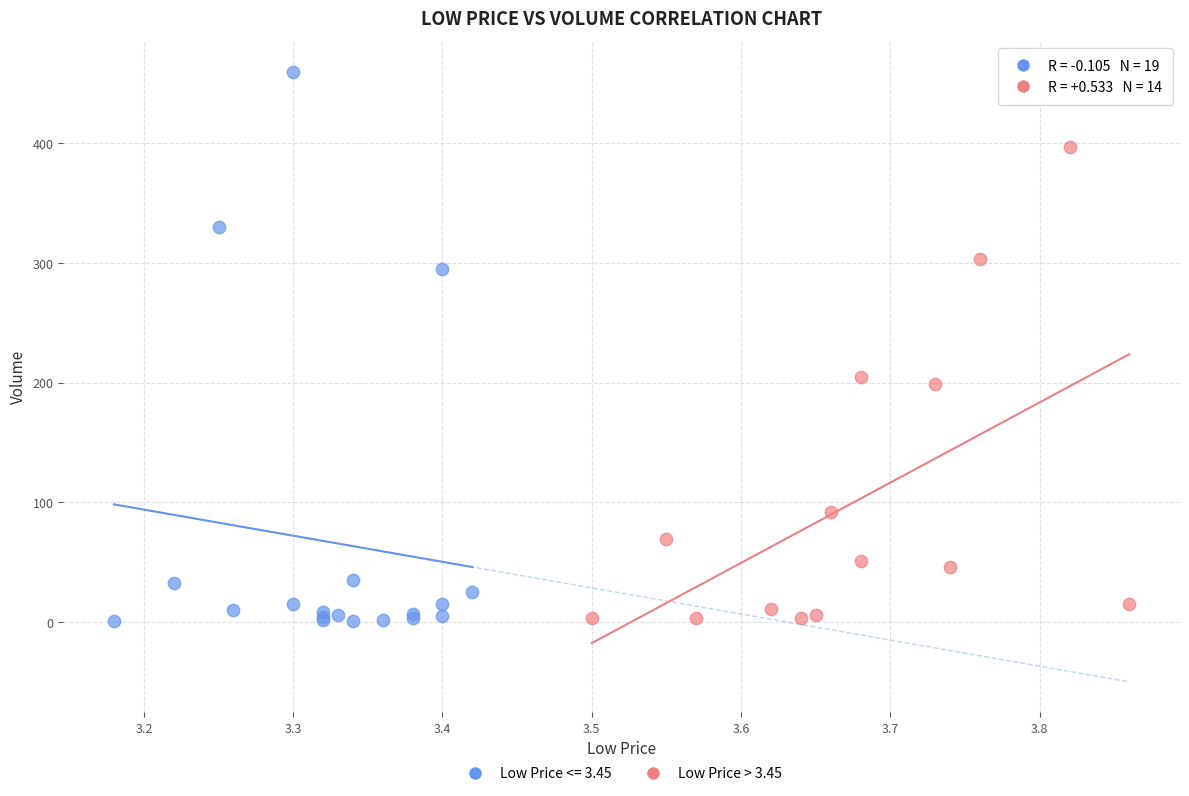

Which series has the largest Y range (max minus min)?

Low Price <= 3.45